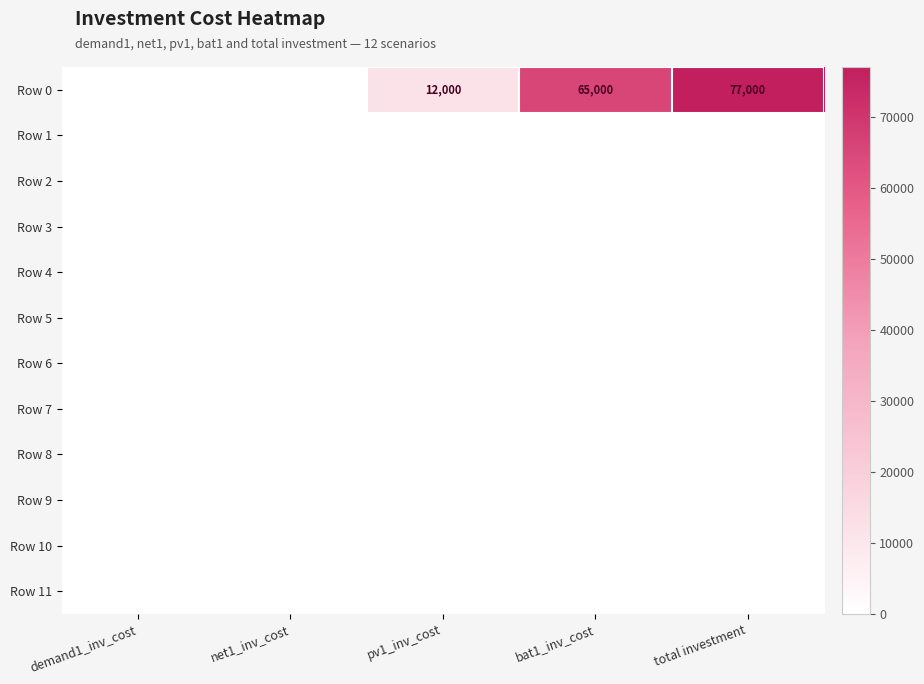

The value of Row 2 at pv1_inv_cost is 0. True or false?

True